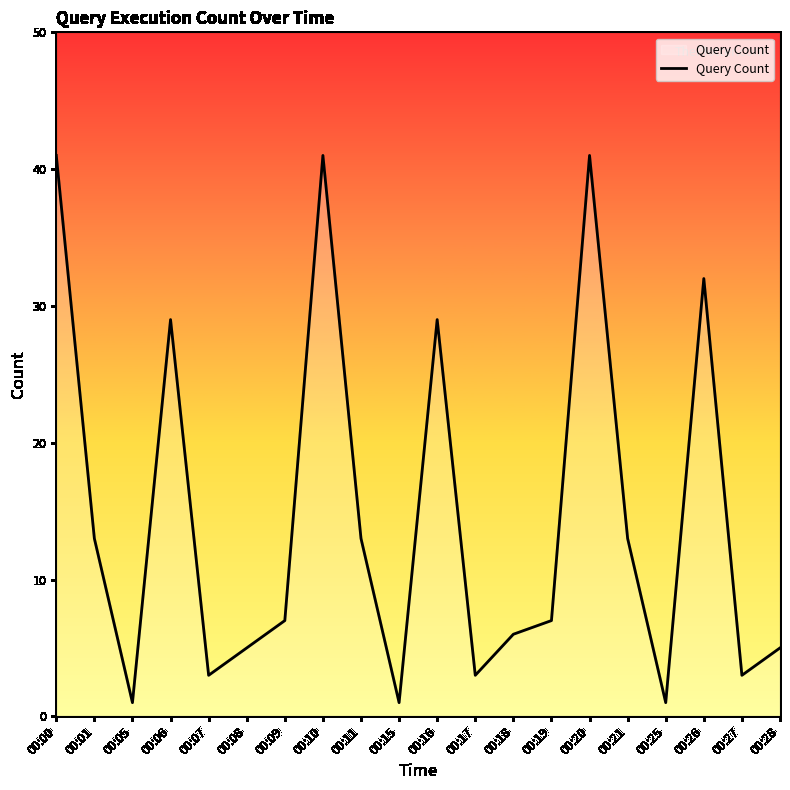

What is the difference between the second highest and second lowest values?

40